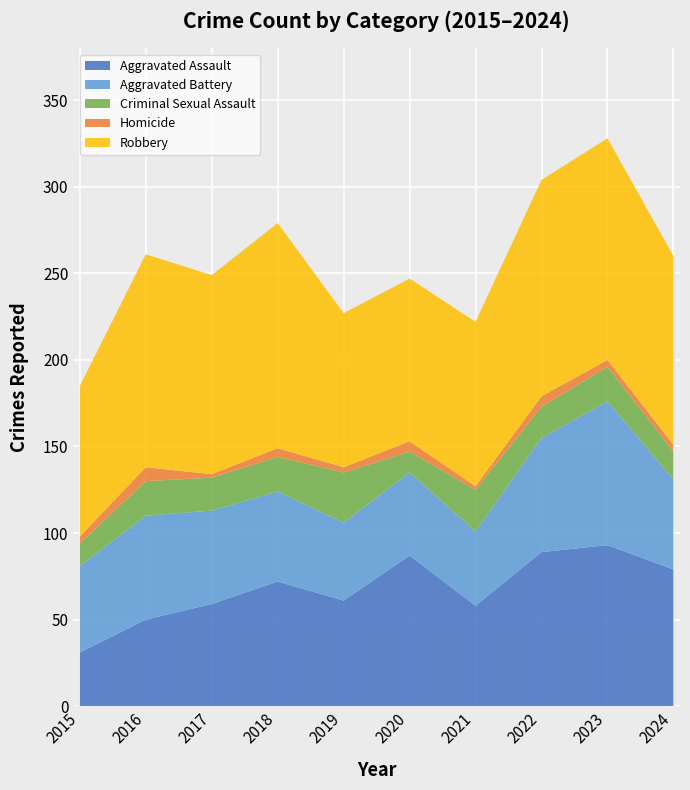

Reading right to left, transcribe all the data shown in this chart.

Aggravated Assault: 79	93	89	58	87	61	72	59	50	31
Aggravated Battery: 52	83	66	43	48	45	52	54	60	50
Criminal Sexual Assault: 16	20	18	24	12	29	20	19	20	13
Homicide: 4	4	6	2	6	3	5	2	8	4
Robbery: 109	128	125	95	94	89	130	115	123	87